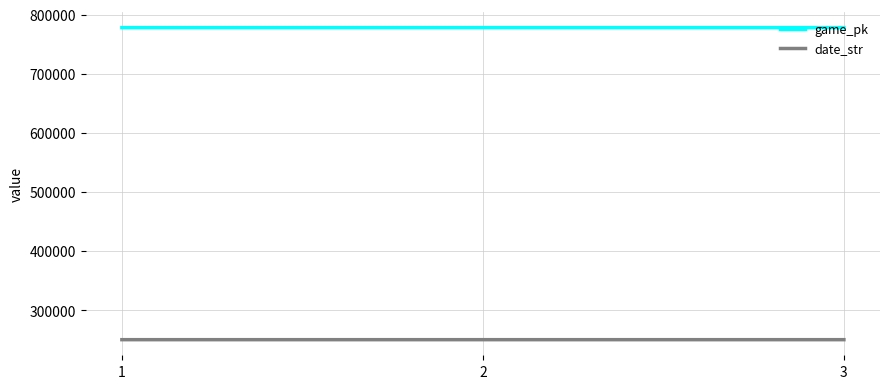

List the series in order of their overall mean, lowest first.

date_str, game_pk